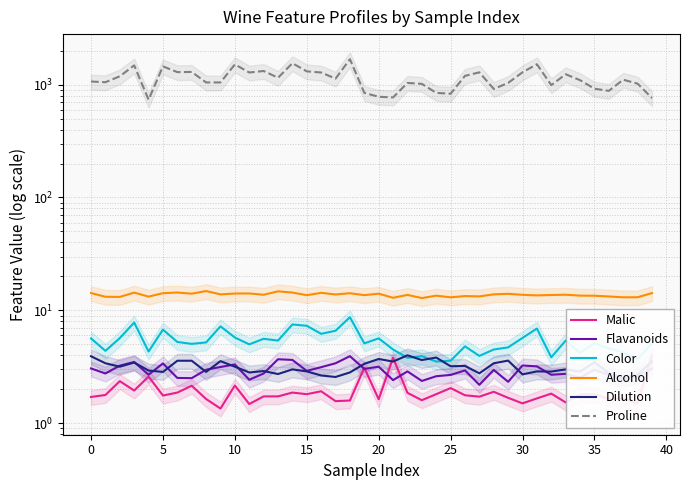

Where is Malic nearest to the value 2?

25